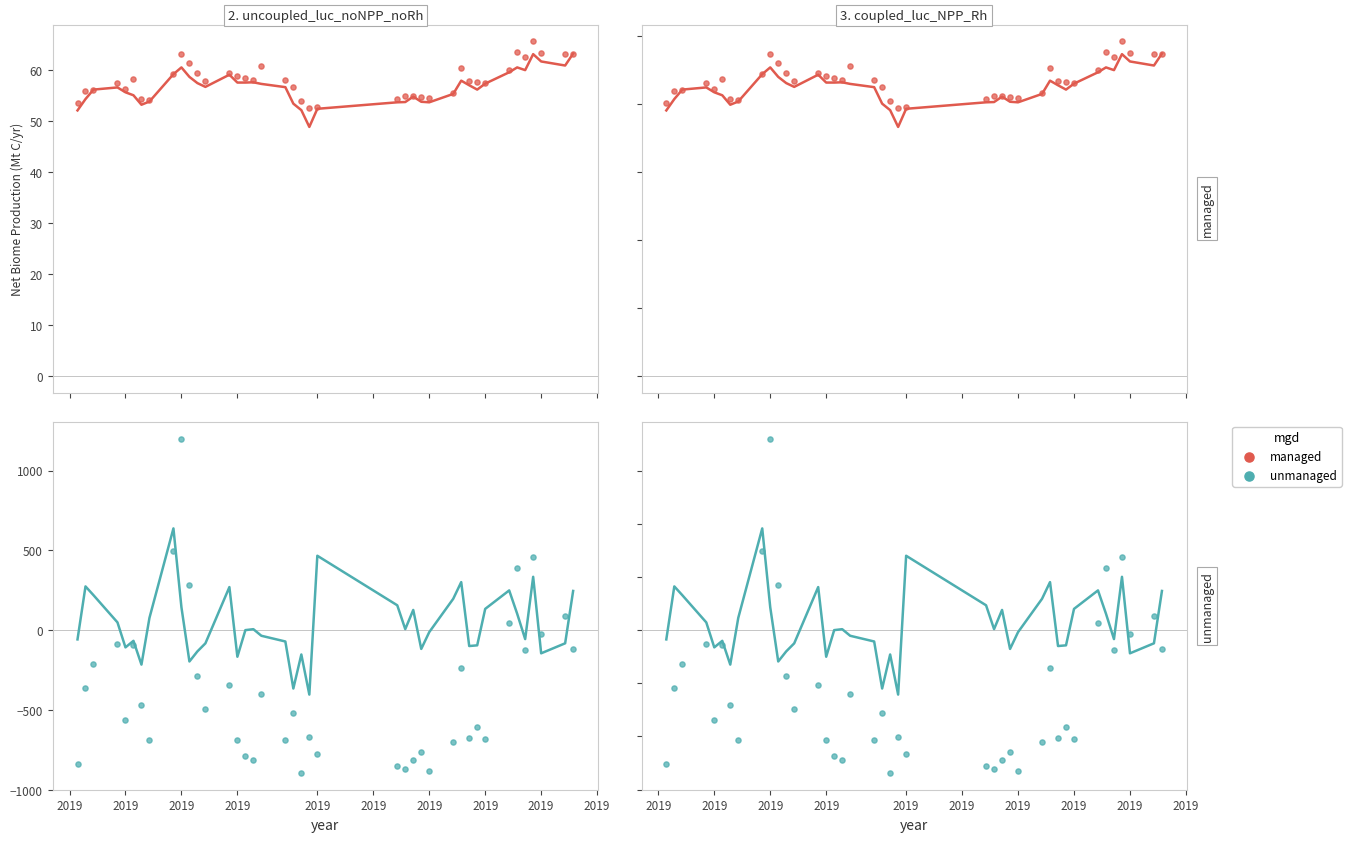

Which series has the largest Y range (max minus min)?

unmanaged